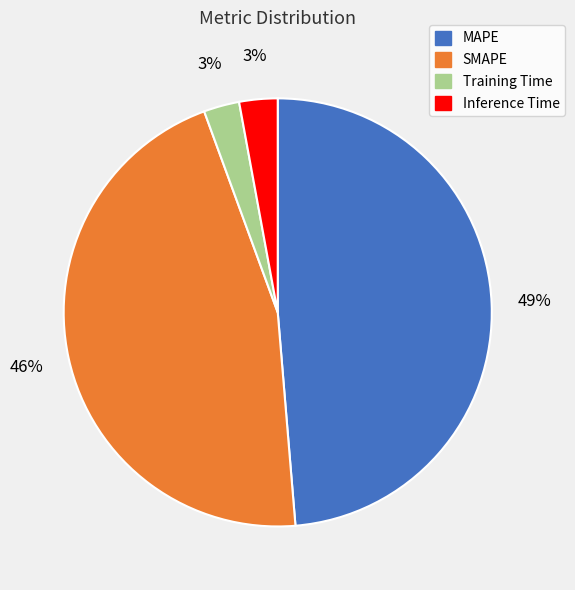

True or false: SMAPE accounts for 59% of the total.

False